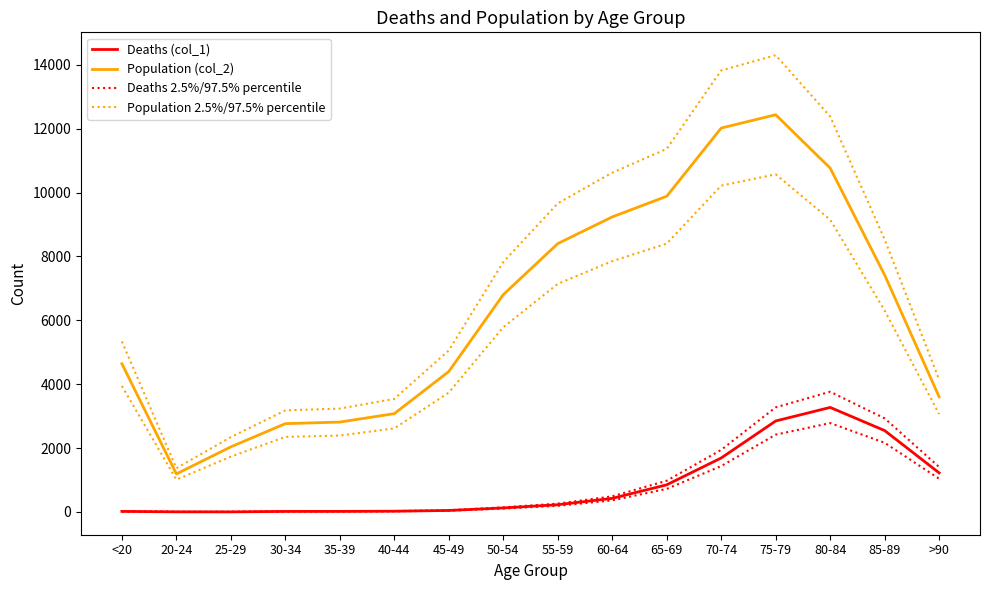

What is the difference between the second highest and minimum values in the Deaths (col_1) series?

2845.0